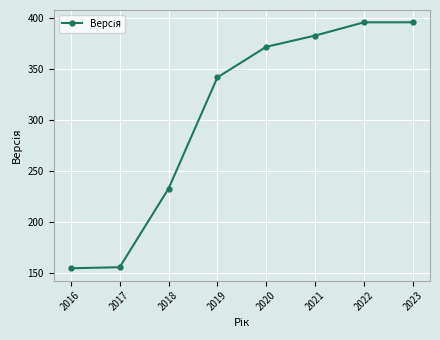

What is the average value?

304